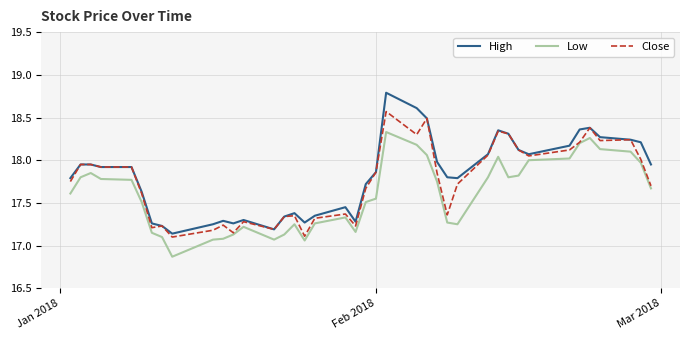

List the series in order of their overall mean, highest first.

High, Close, Low